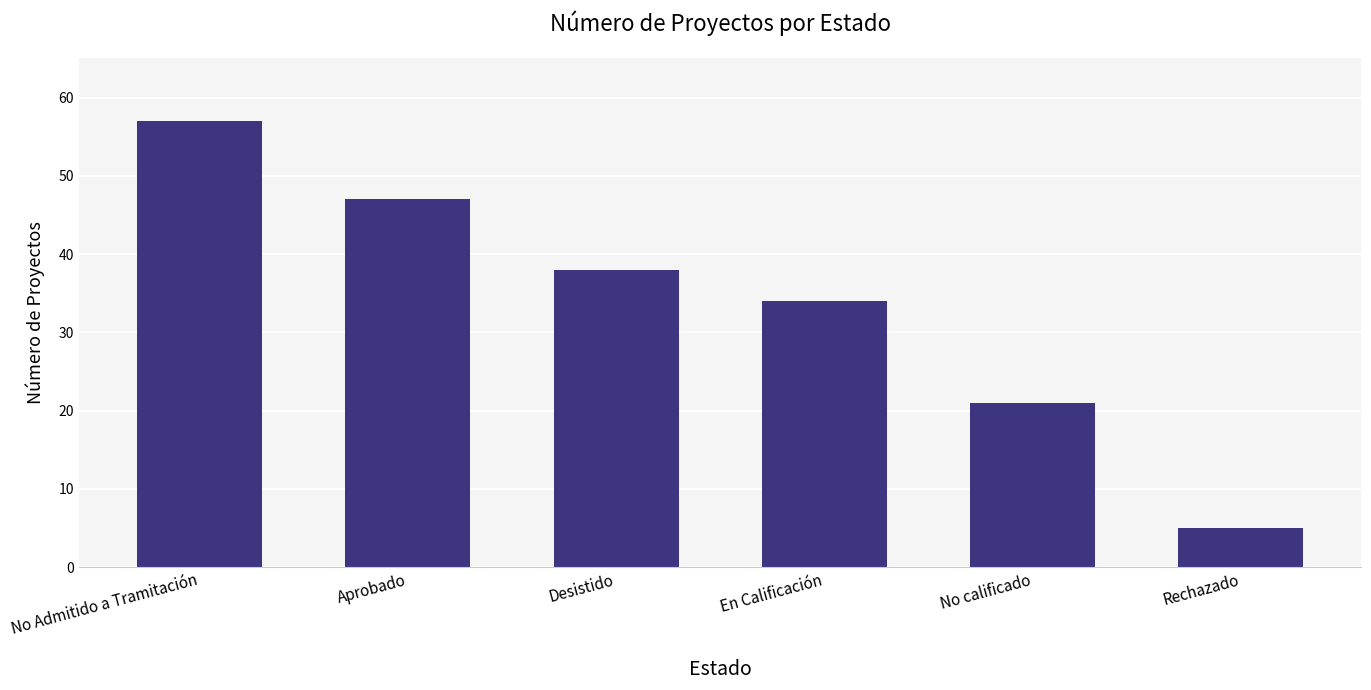

What is the difference between the maximum and minimum values?

52